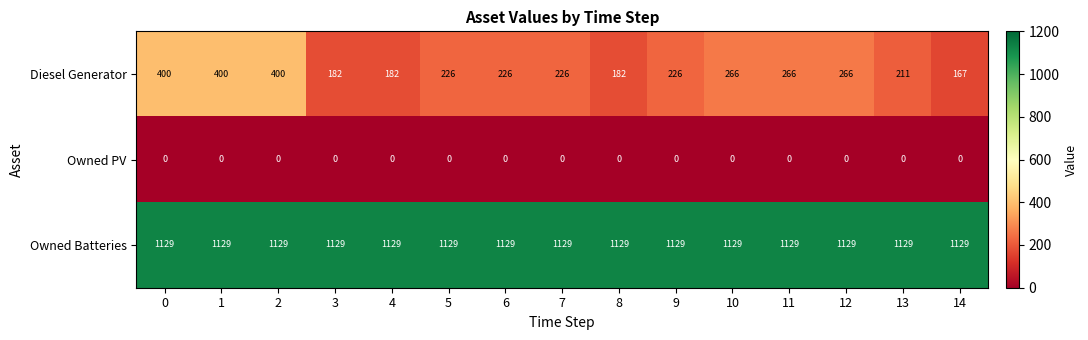

The Owned Batteries series shows 1129 at 0. True or false?

True